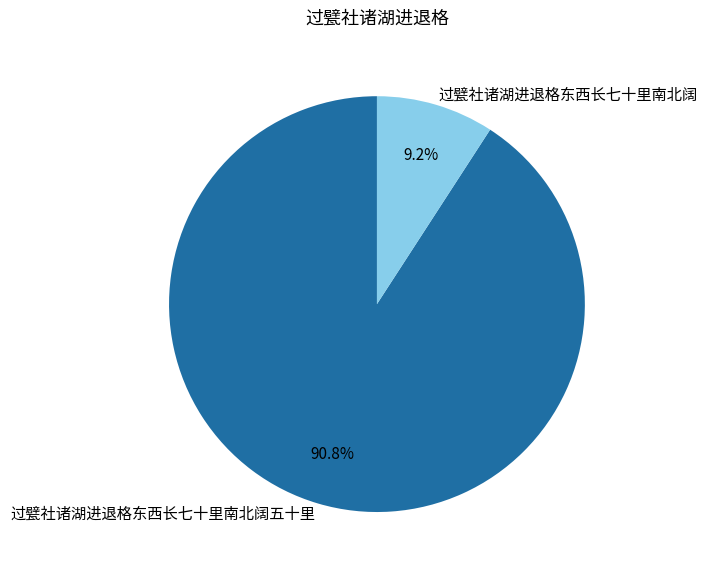

Is the sum of 过甓社诸湖进退格东西长七十里南北阔五十里 and 过甓社诸湖进退格东西长七十里南北阔 greater than half?

Yes